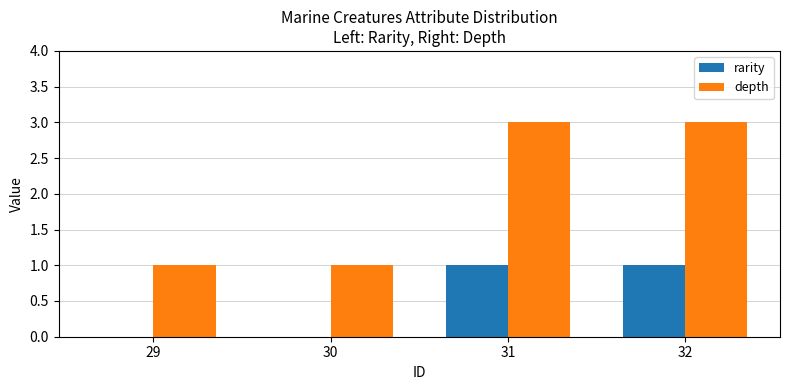

Which series has the largest total across all categories?

depth